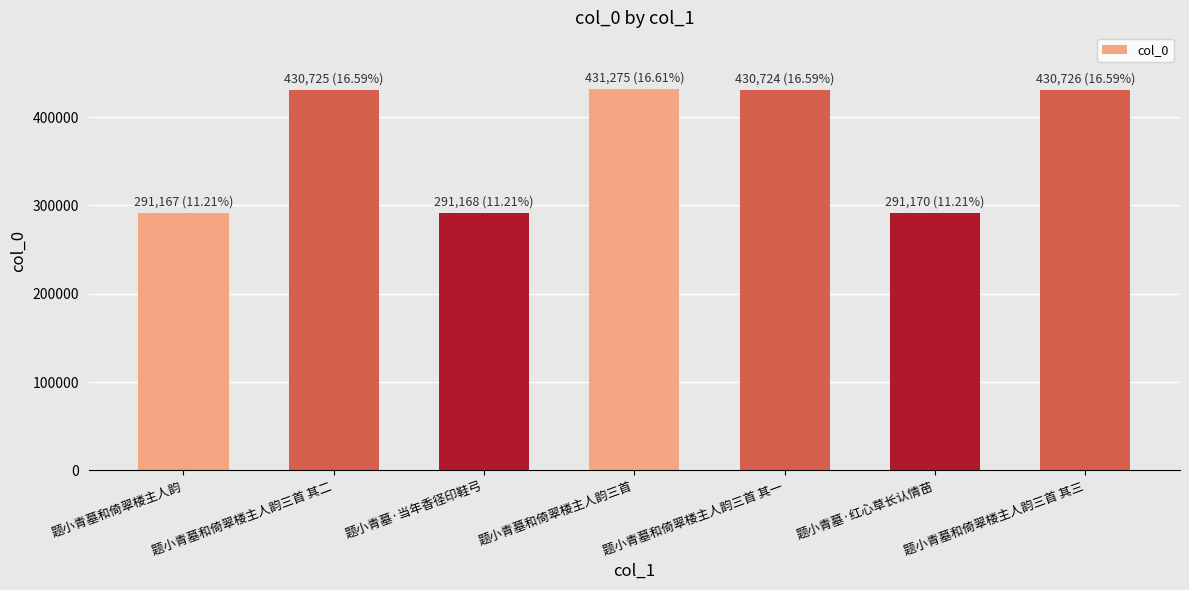

What is the difference between the values at 题小青墓和倚翠楼主人韵 and 题小青墓和倚翠楼主人韵三首?

140108